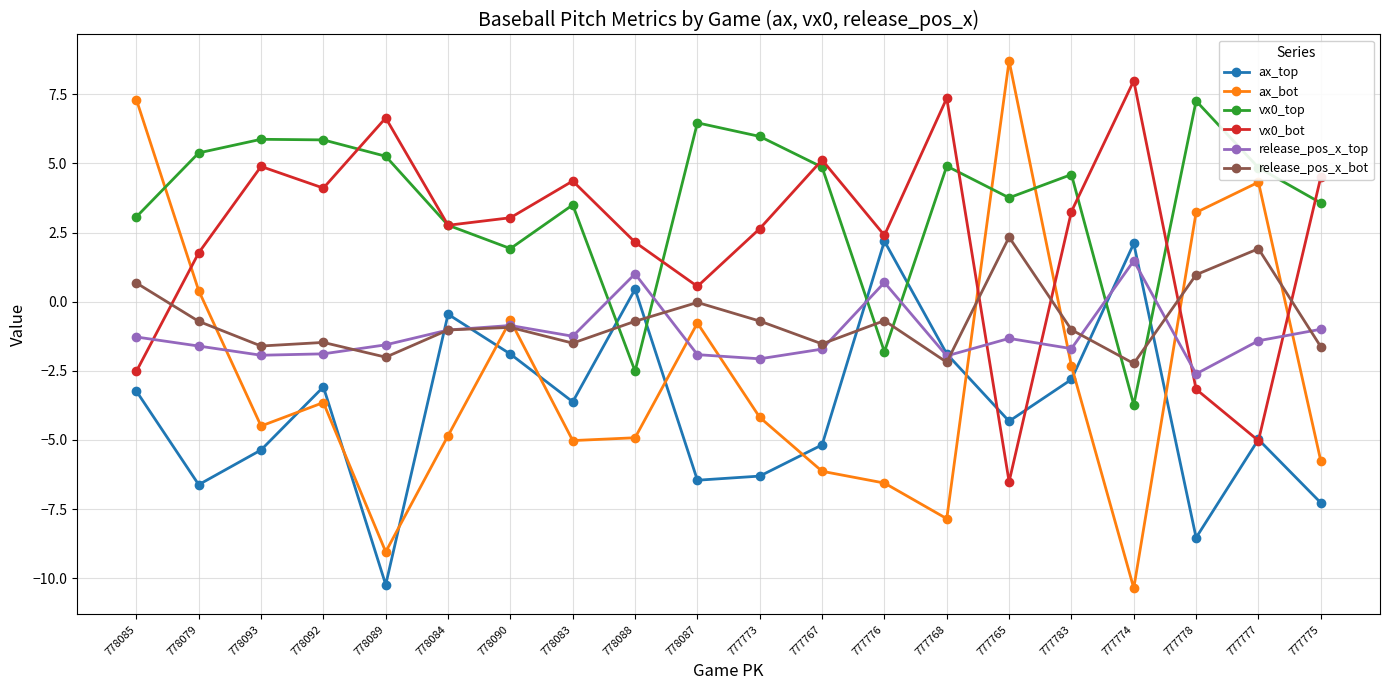

What is the value of the vx0_top point at the 12th from the left?

4.9